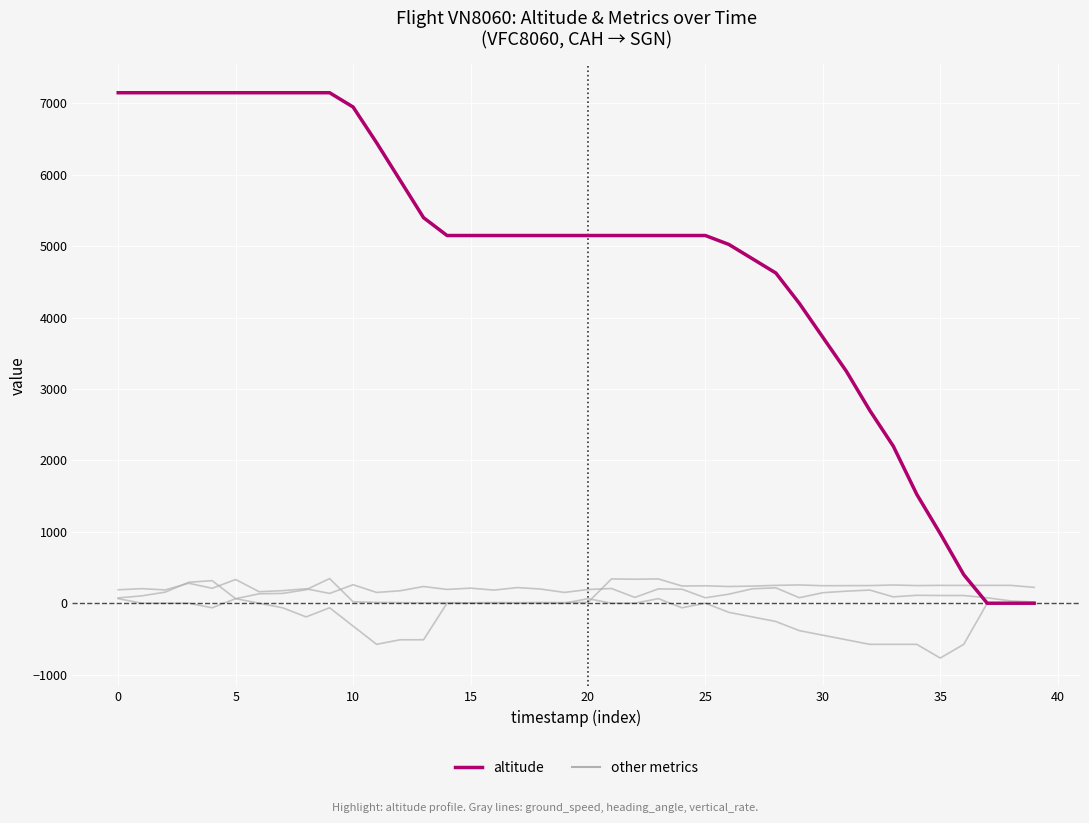

Rank the series by their average value, from highest to lowest.

altitude, other metrics